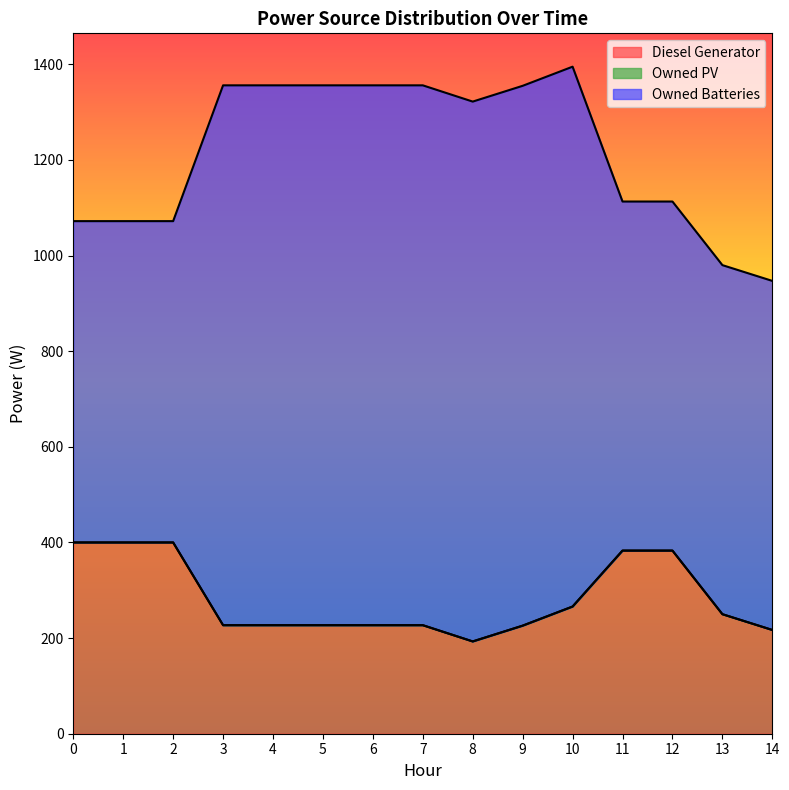

At which label is Owned Batteries closest to 900?

11